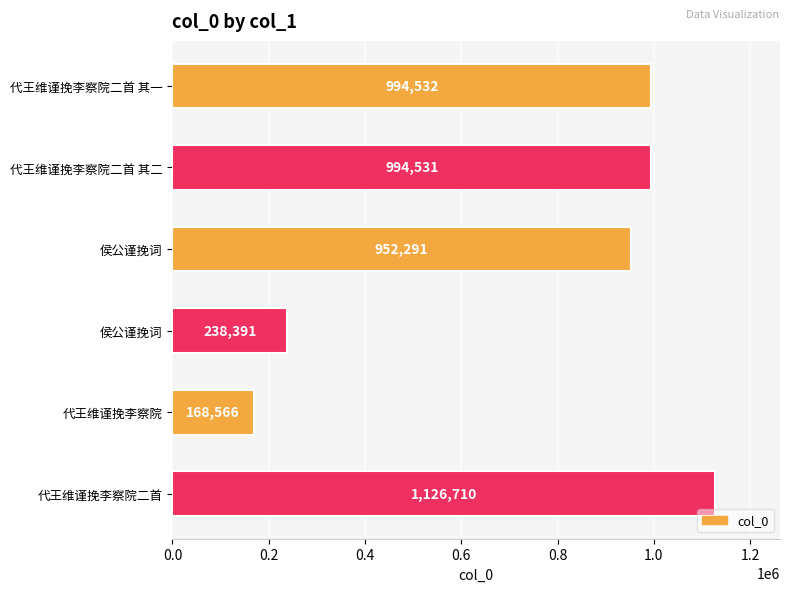

Count the number of categories in the chart.

6